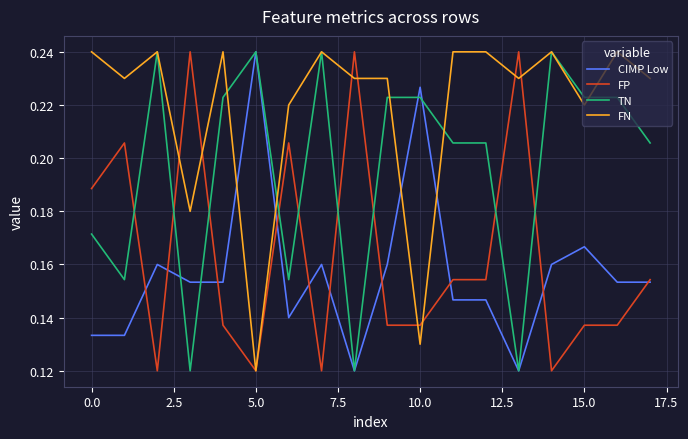

Which series has the largest total across all categories?

FN